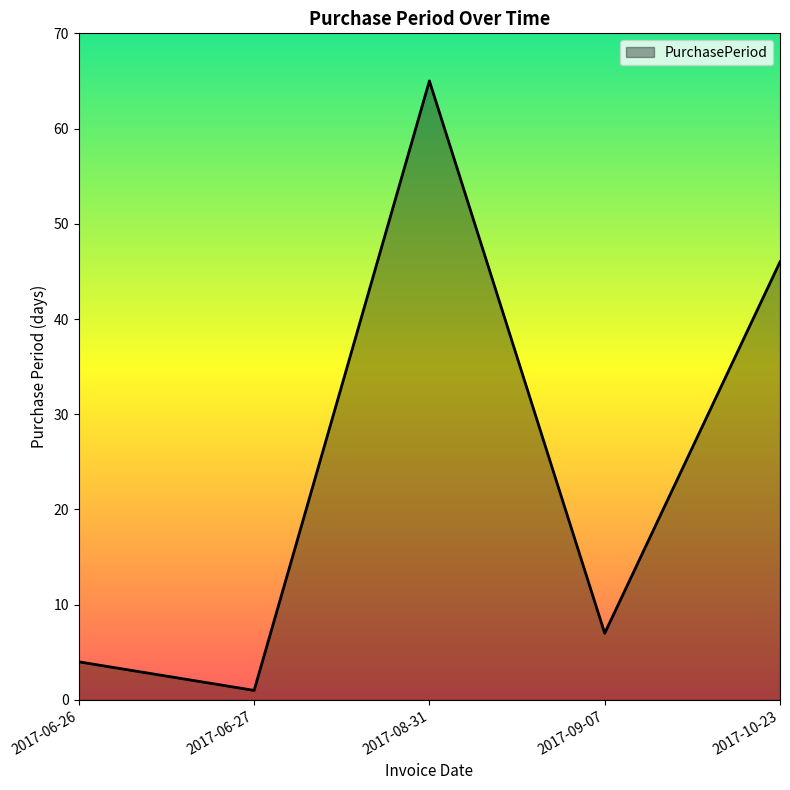

What is the sum of the values at 2017-09-07 and 2017-08-31?

72